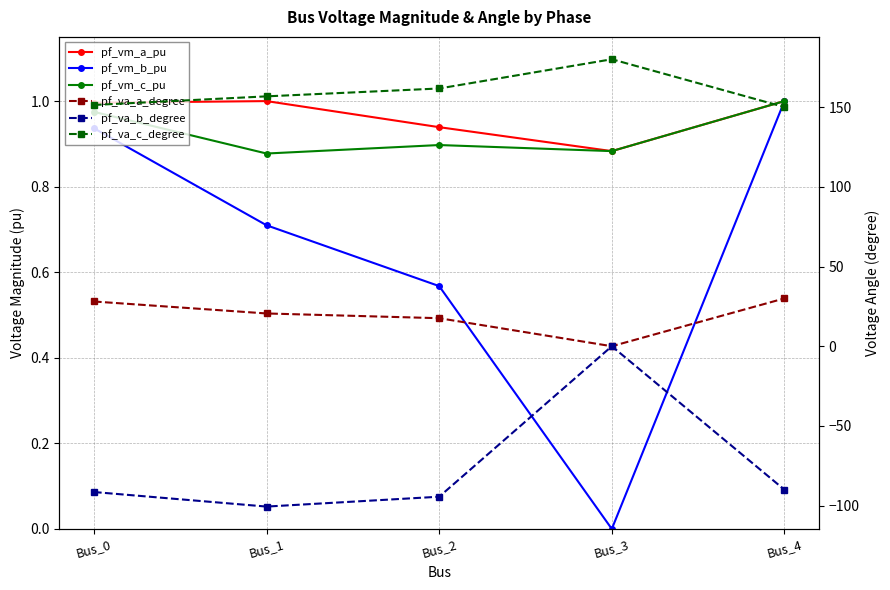

Is it true that pf_vm_b_pu equals 1.0 at Bus_4?

True